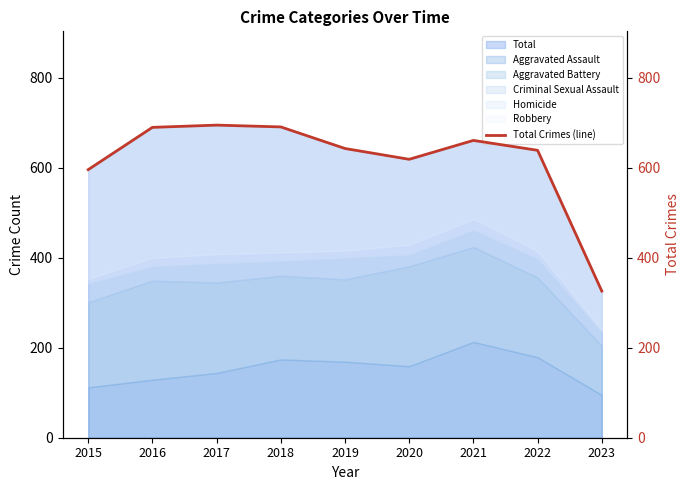

Is it true that the value at 2016 is 1128?

False